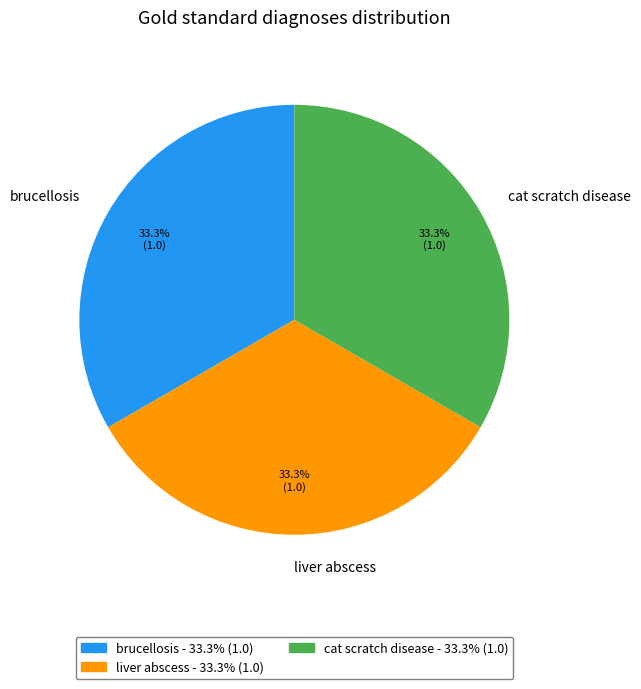

Is it true that cat scratch disease is 29% of the pie?

False